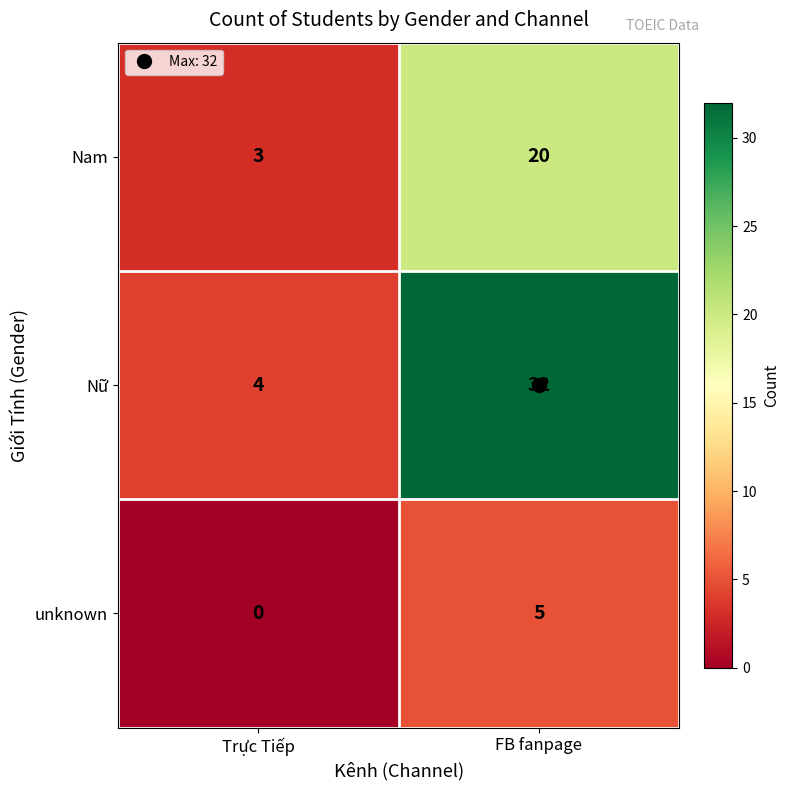

What is the total value across all series at FB fanpage?

57